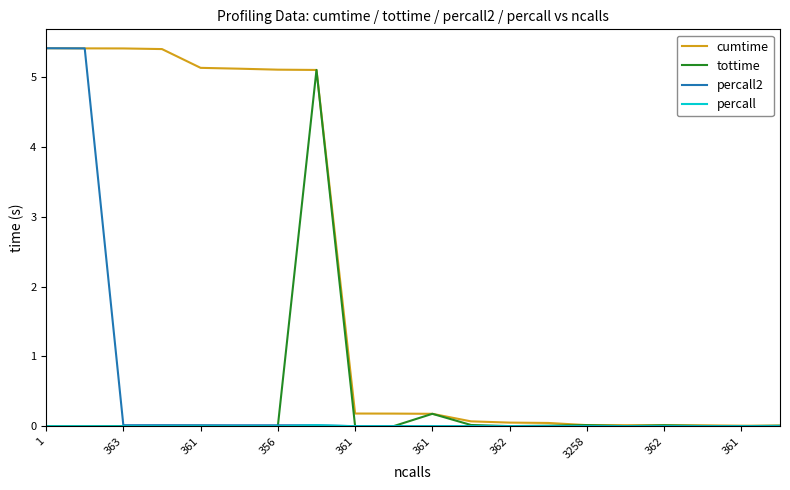

Which series has the largest total across all categories?

cumtime